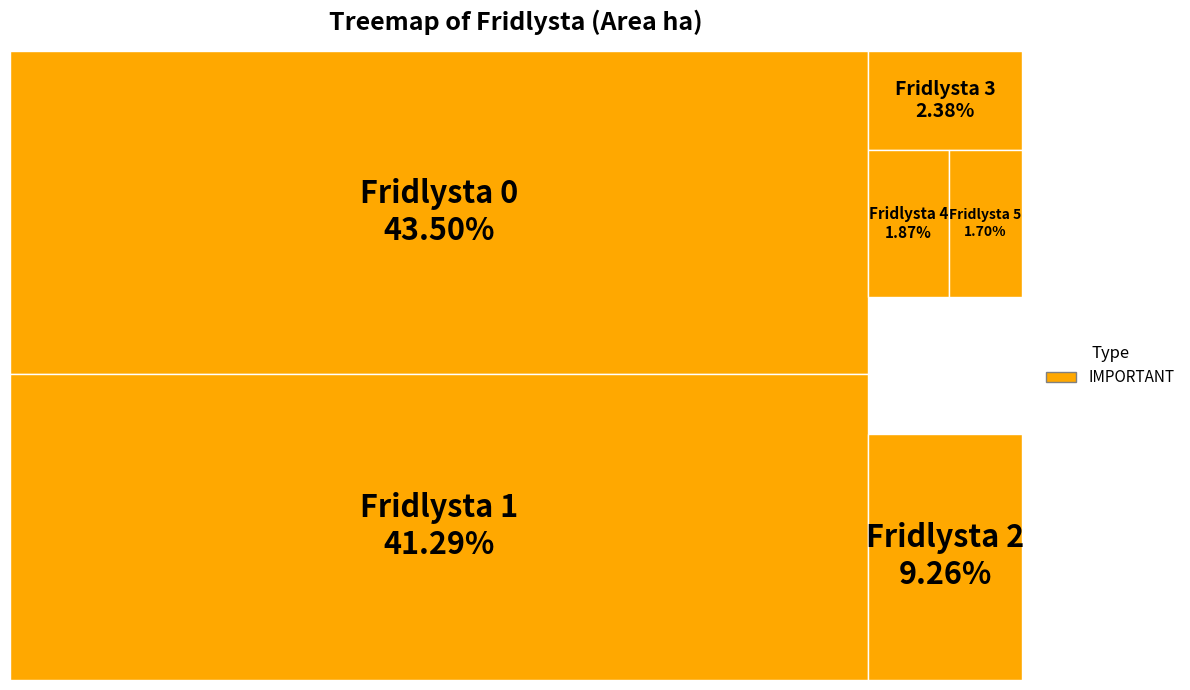

Does any single category account for the majority?

No